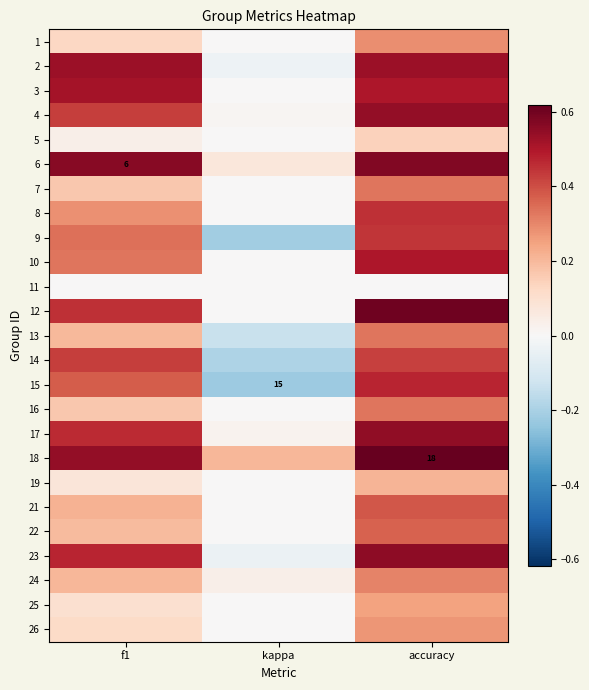

The value of 2 at f1 is 0.5. True or false?

True